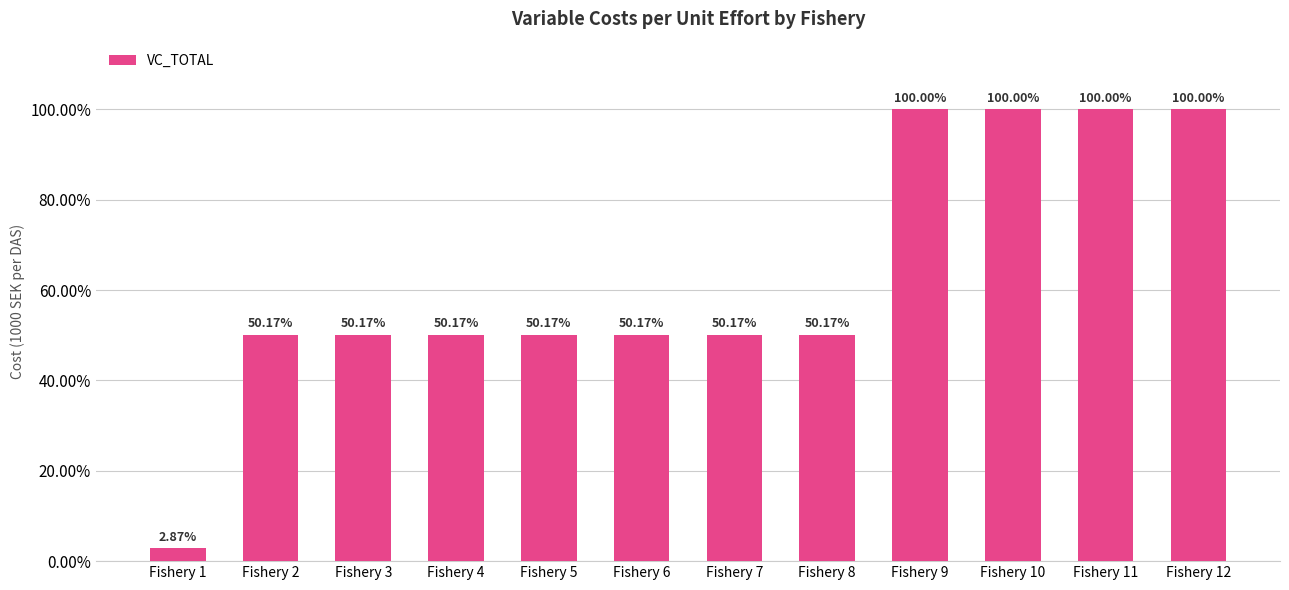

What is the value of the 9th bar from the left?

1.0